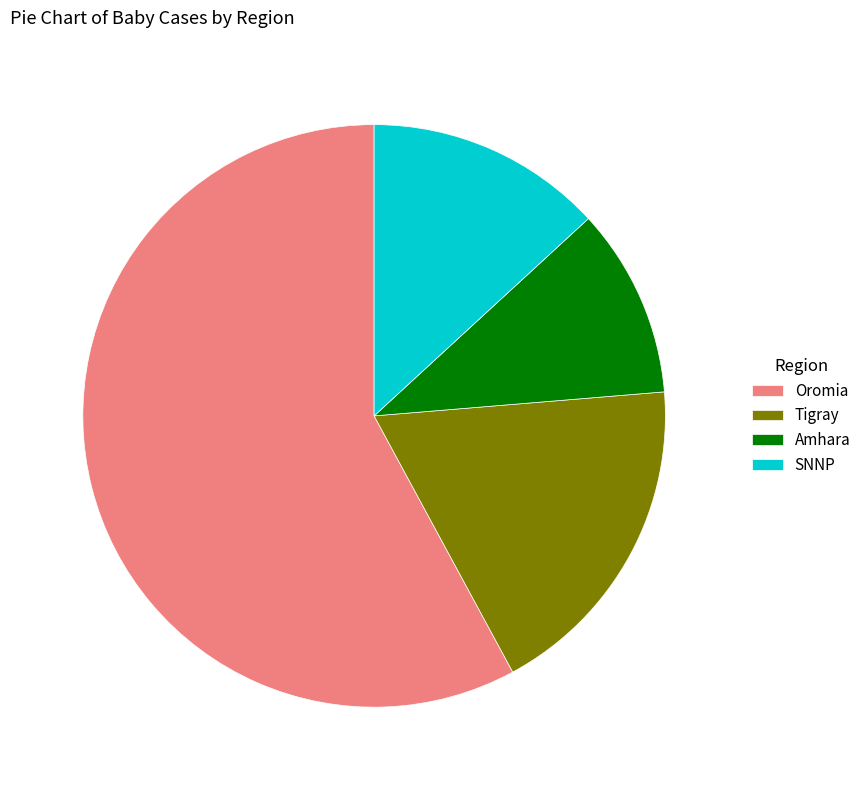

The Tigray slice represents 11% of the pie. True or false?

False